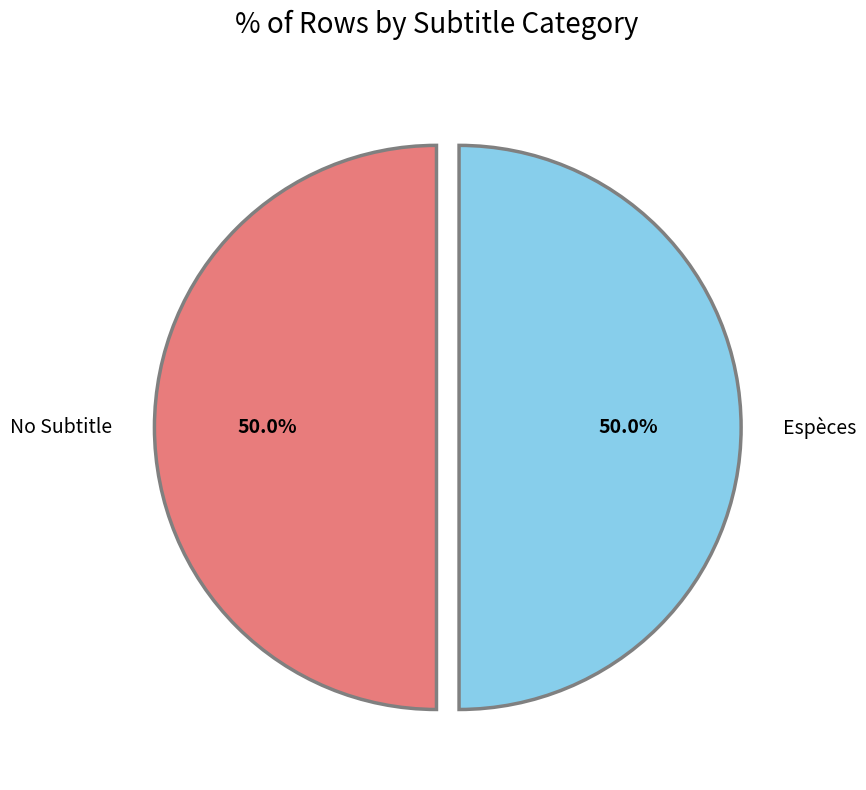

What percentage is NOT represented by No Subtitle?

50.0%